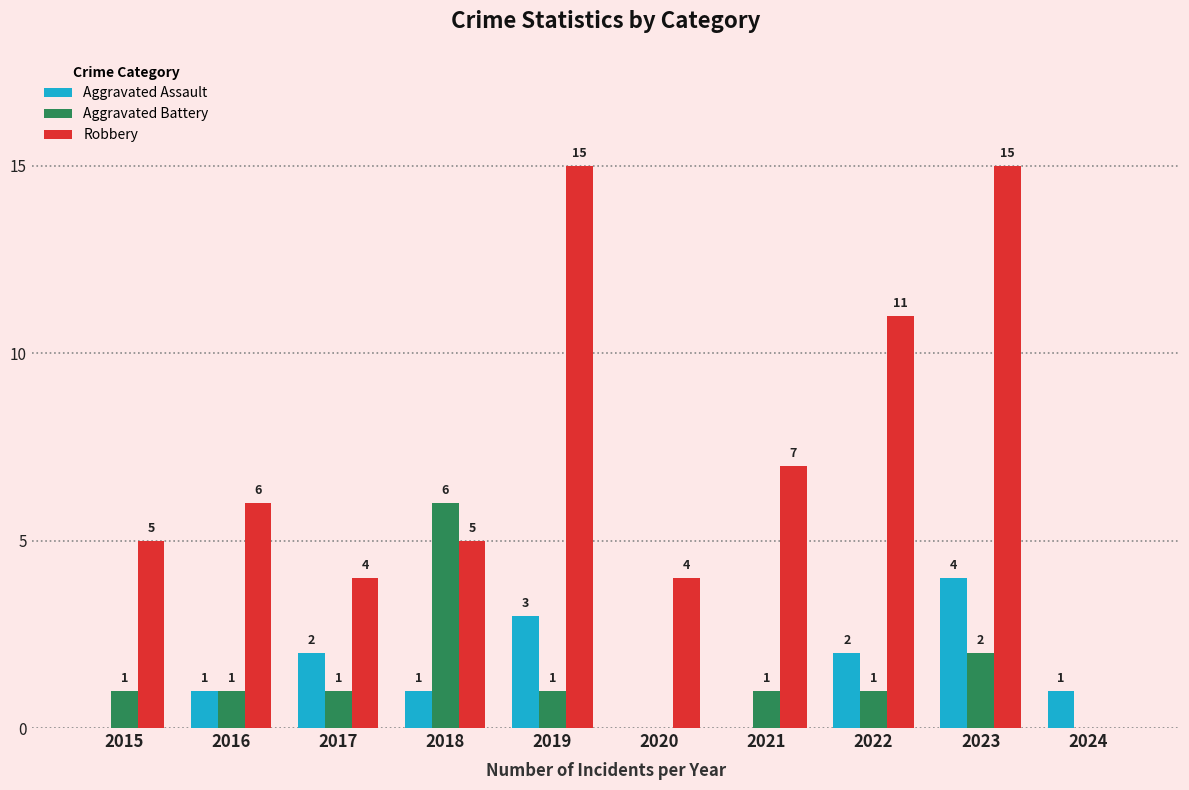

What are all the series names shown in the legend?

Aggravated Assault, Aggravated Battery, Robbery